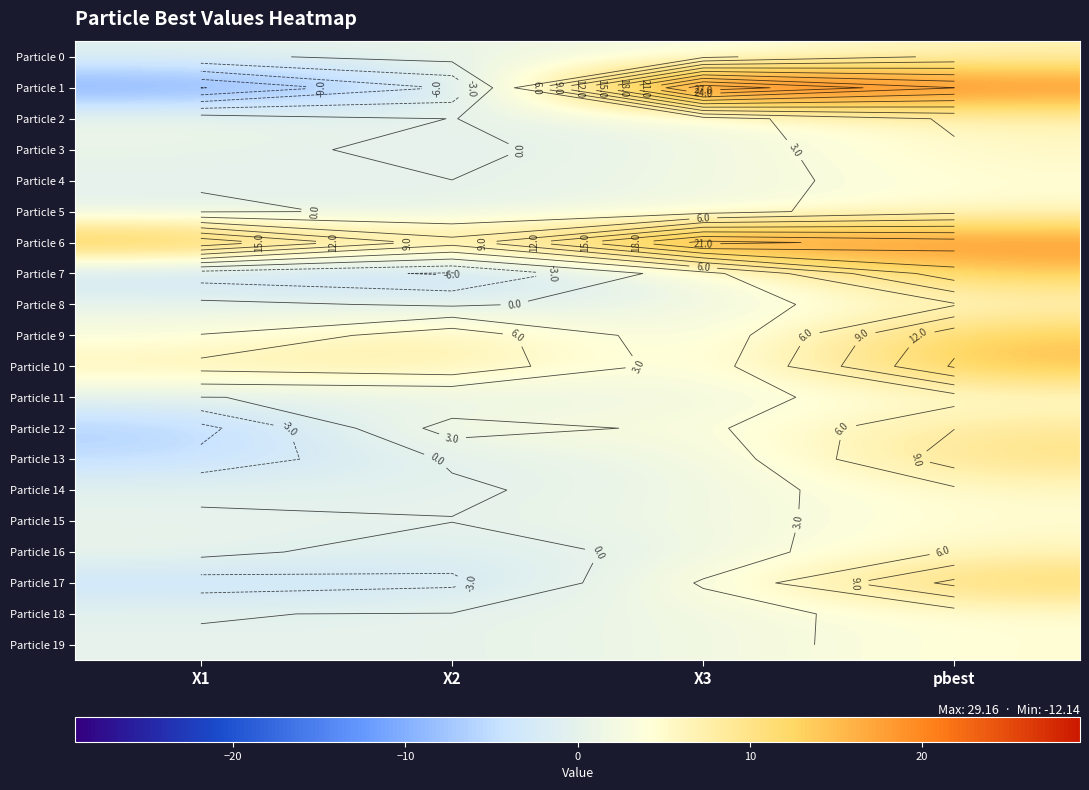

Count the number of categories in the chart.

4